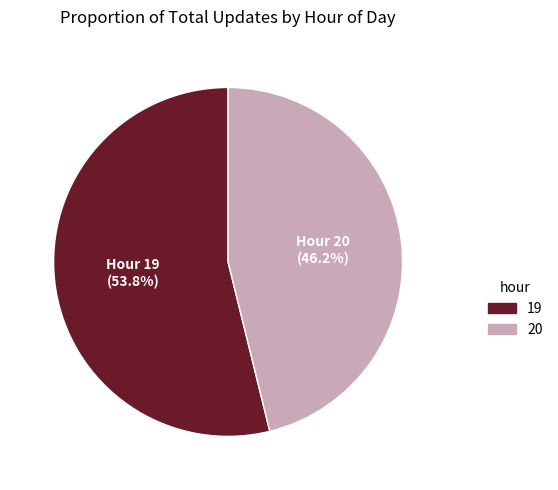

To the nearest percent, what percentage of the pie is 20?

46%